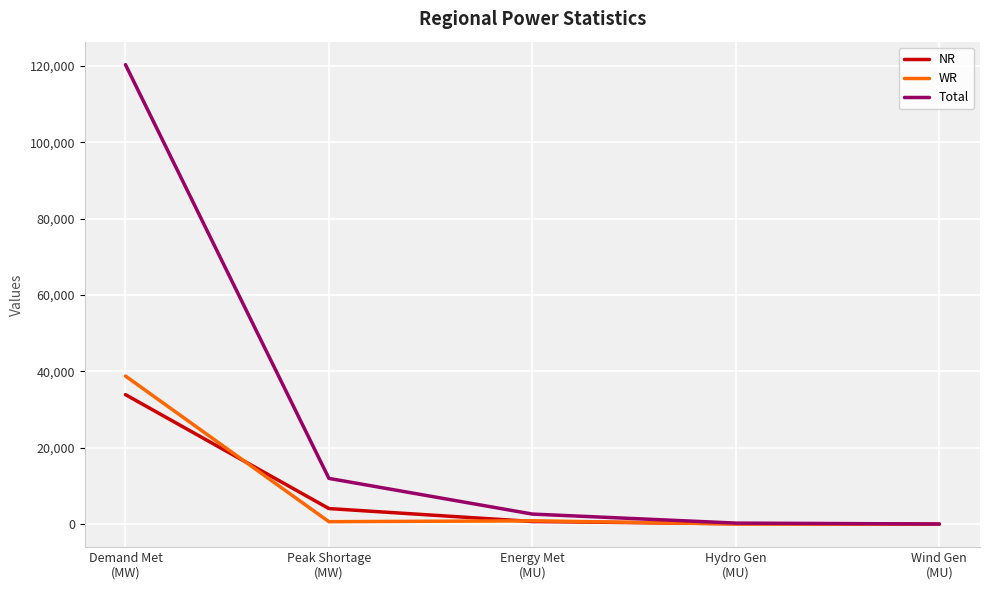

What is the spread (max minus min) of values at Demand Met
(MW)?

86420